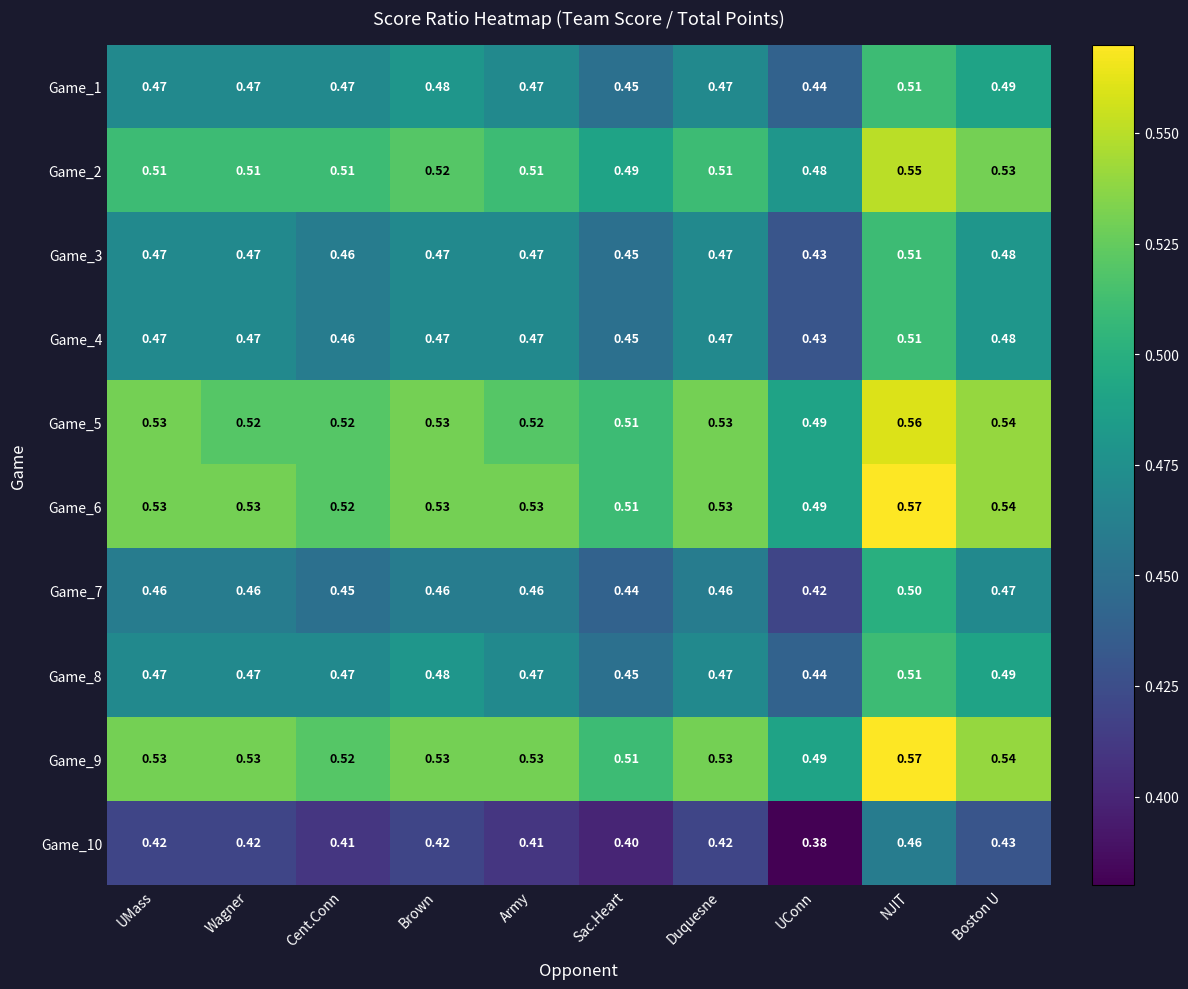

At which label is Game_6 closest to 0?

UConn